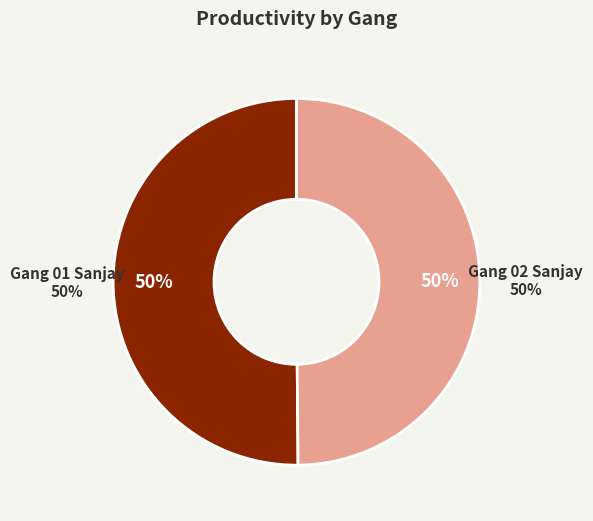

Is it true that Gang 01 Sanjay is 50% of the pie?

True